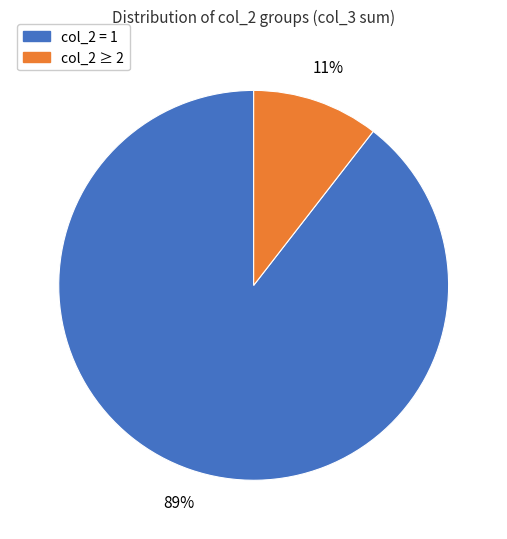

To the nearest percent, what is the average slice percentage?

50%